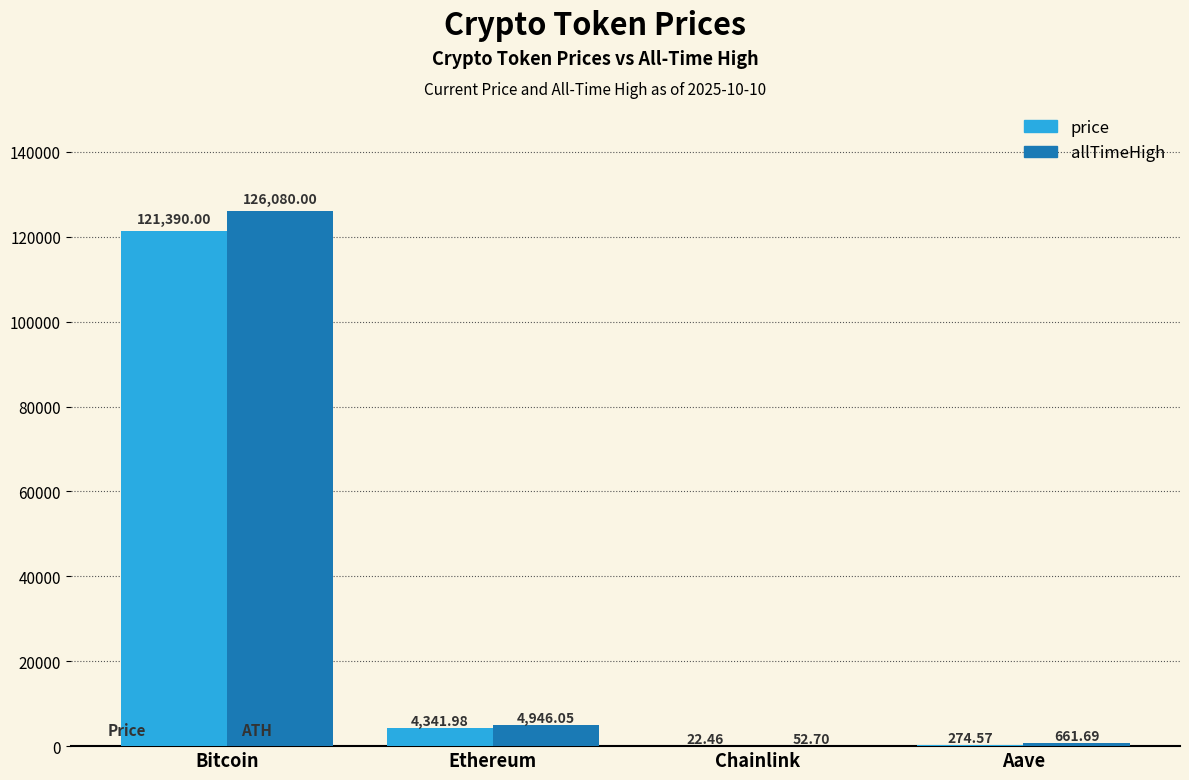

Does the chart contain stacked bars?

No